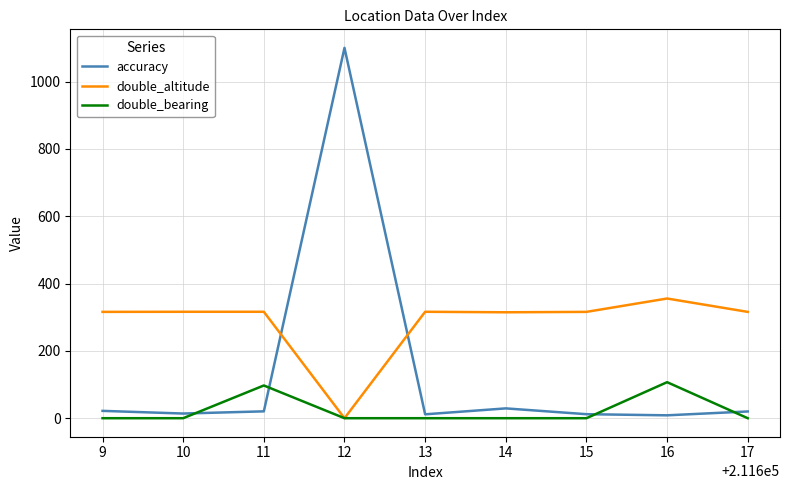

Where does the accuracy series first go above 20?

9